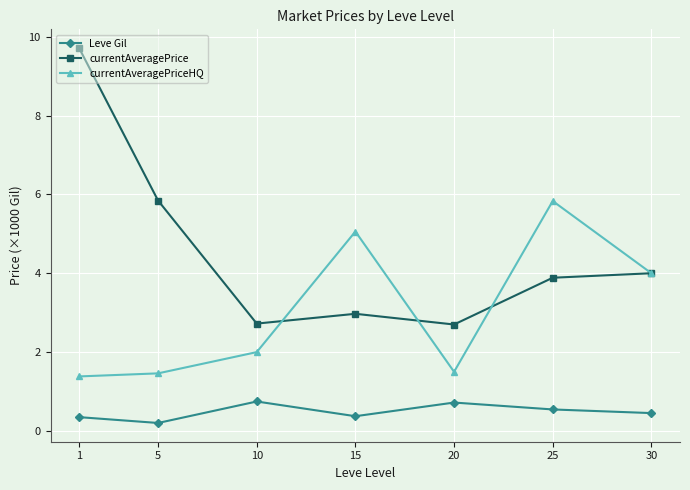

Does the chart display data point markers on the line(s)?

Yes